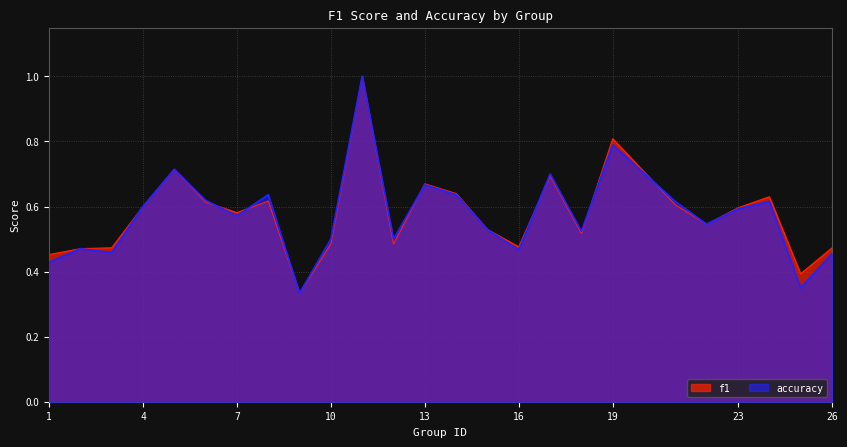

What is the minimum value for accuracy?

0.3